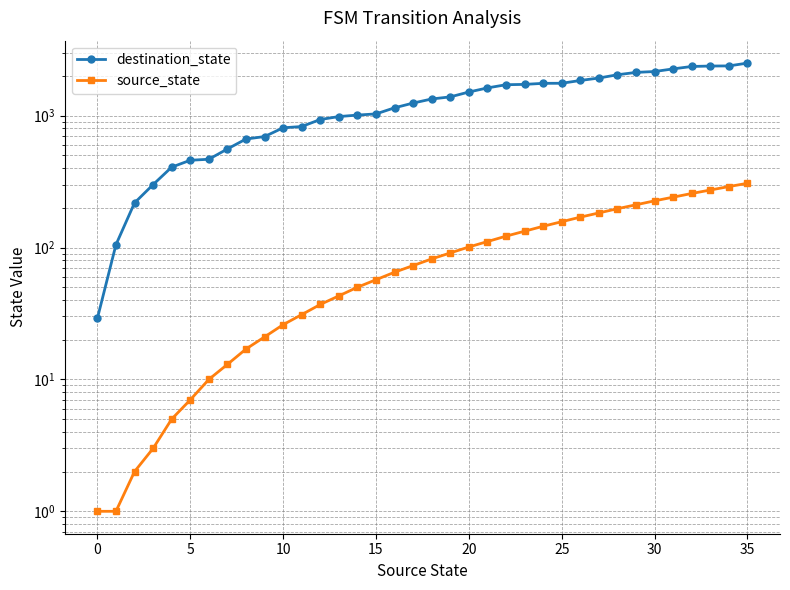

How many categories are shown in the chart?

36